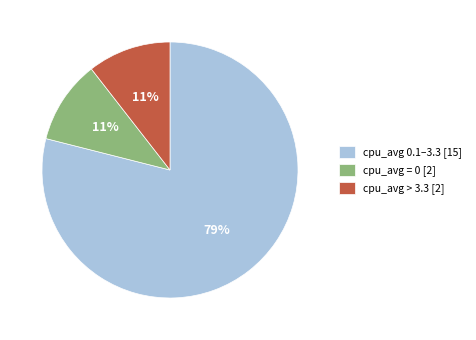

Combined, do cpu_avg = 0 [2] and cpu_avg 0.1–3.3 [15] account for over 50%?

Yes